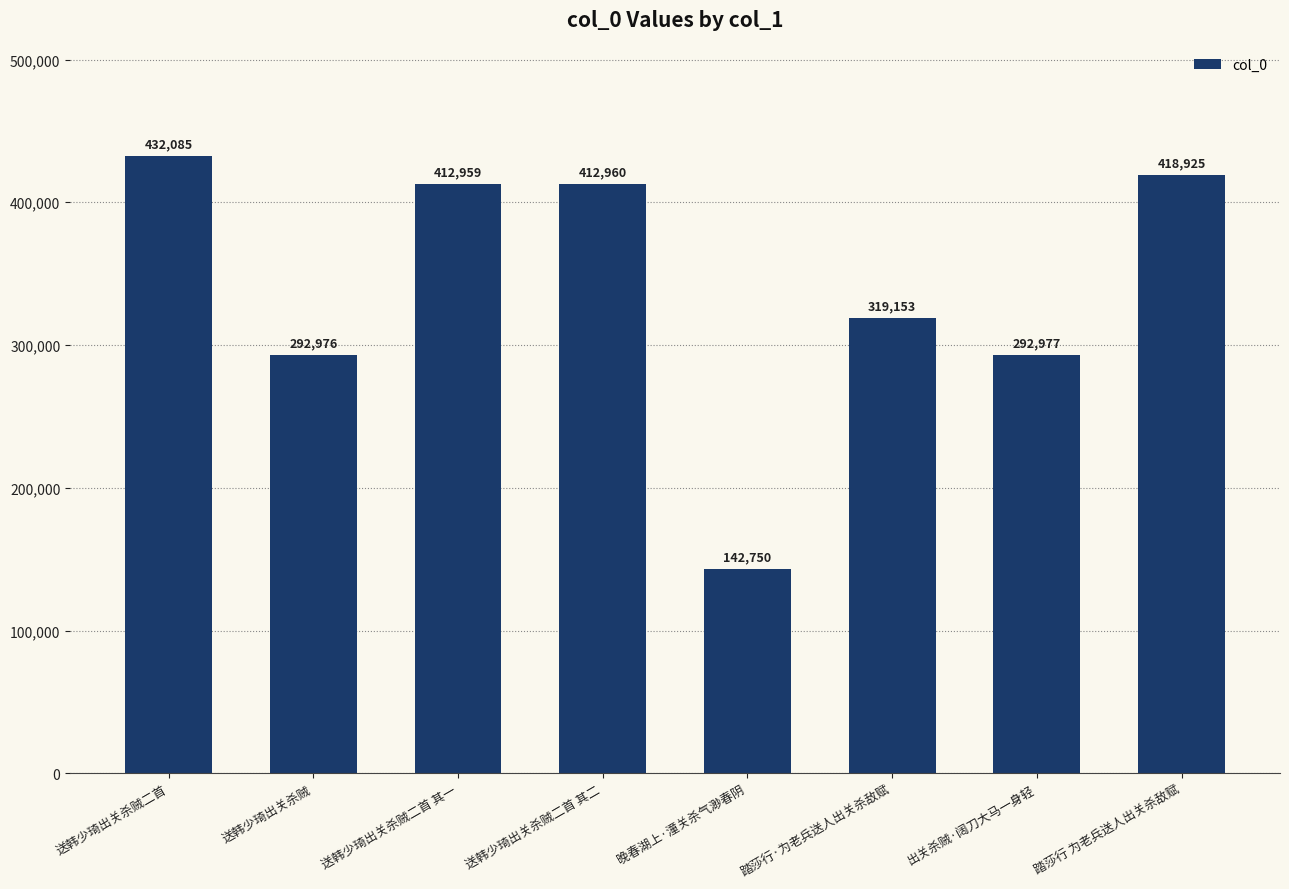

The chart shows a value of 292976 at 送韩少琦出关杀贼. True or false?

True